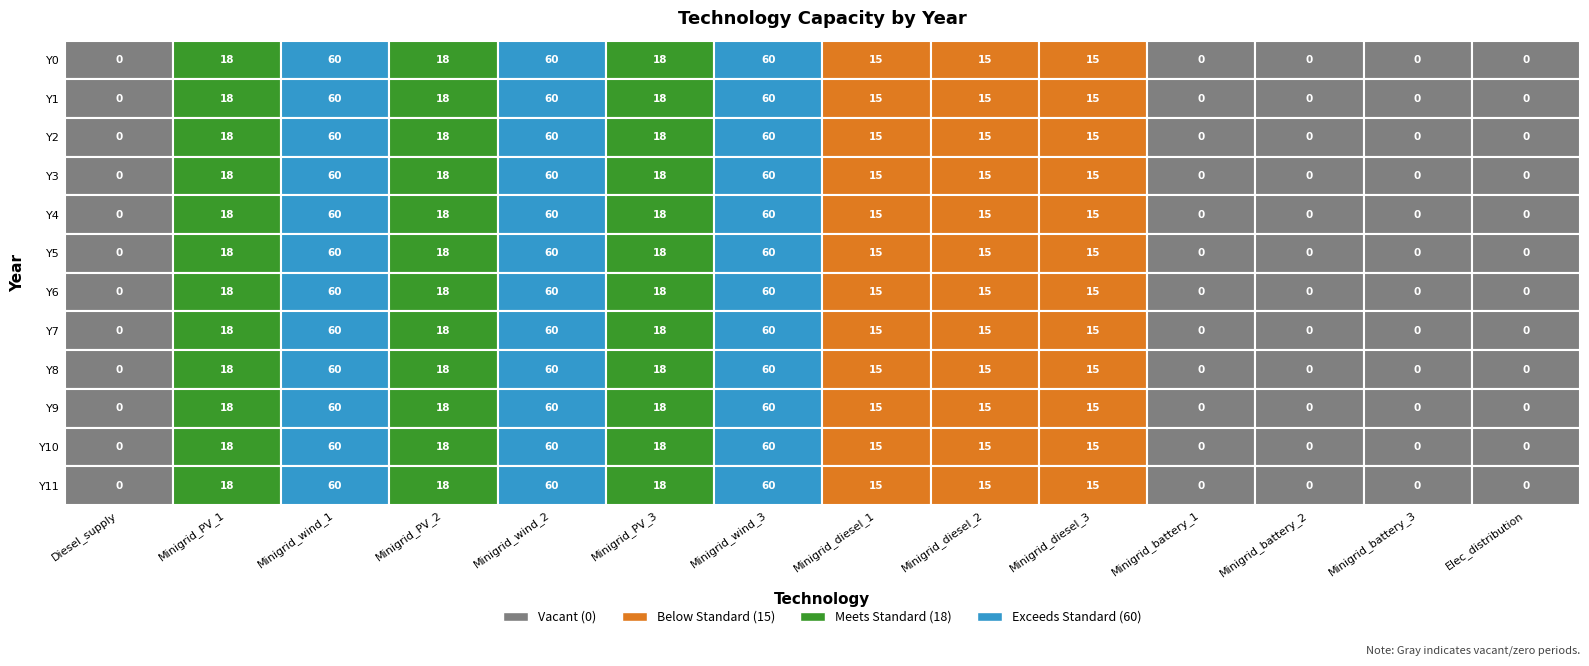

Is the value of Y7 at Y9 greater than the value of Y0 at Y8?

No